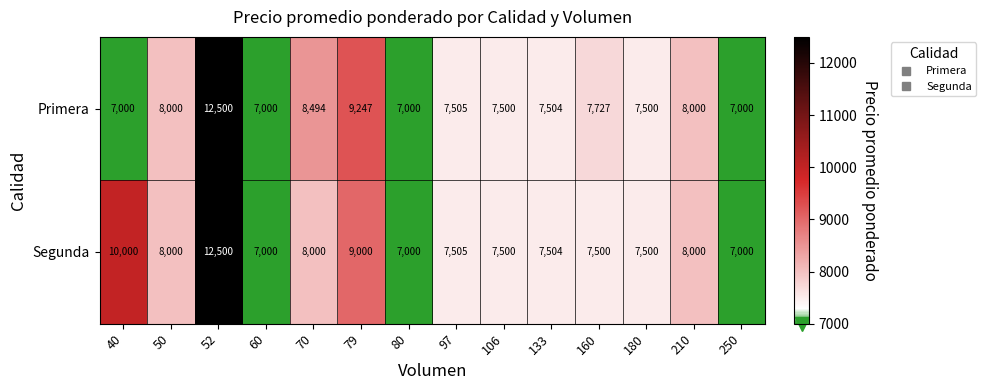

What is the total value across all series at 80?

14000